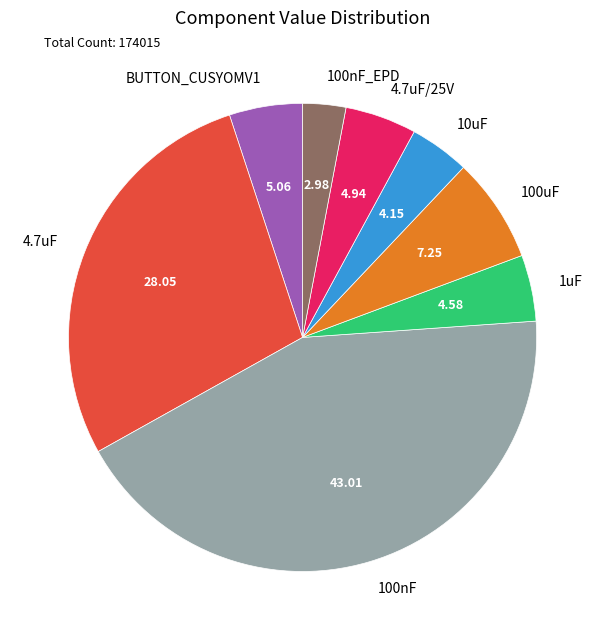

Do 4.7uF/25V and 100nF together represent more than half of the pie?

No